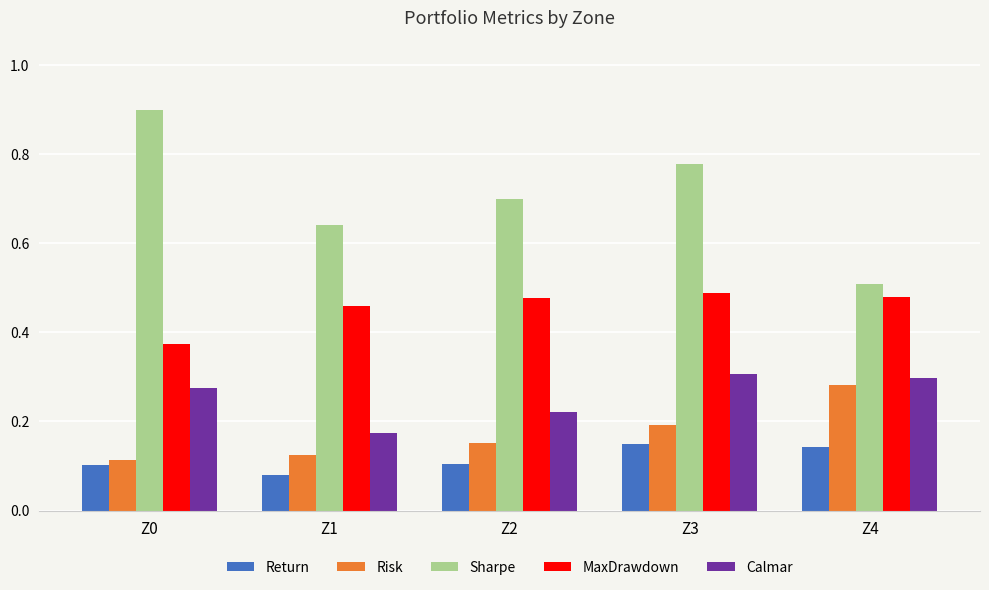

How many groups of bars are there?

5